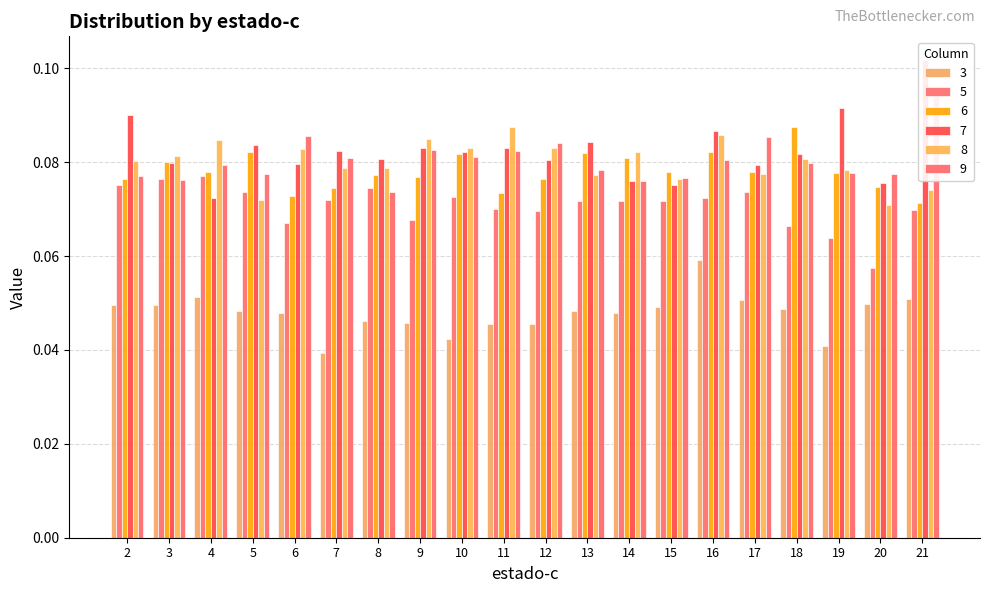

What is the sum of all 7 values?

1.6